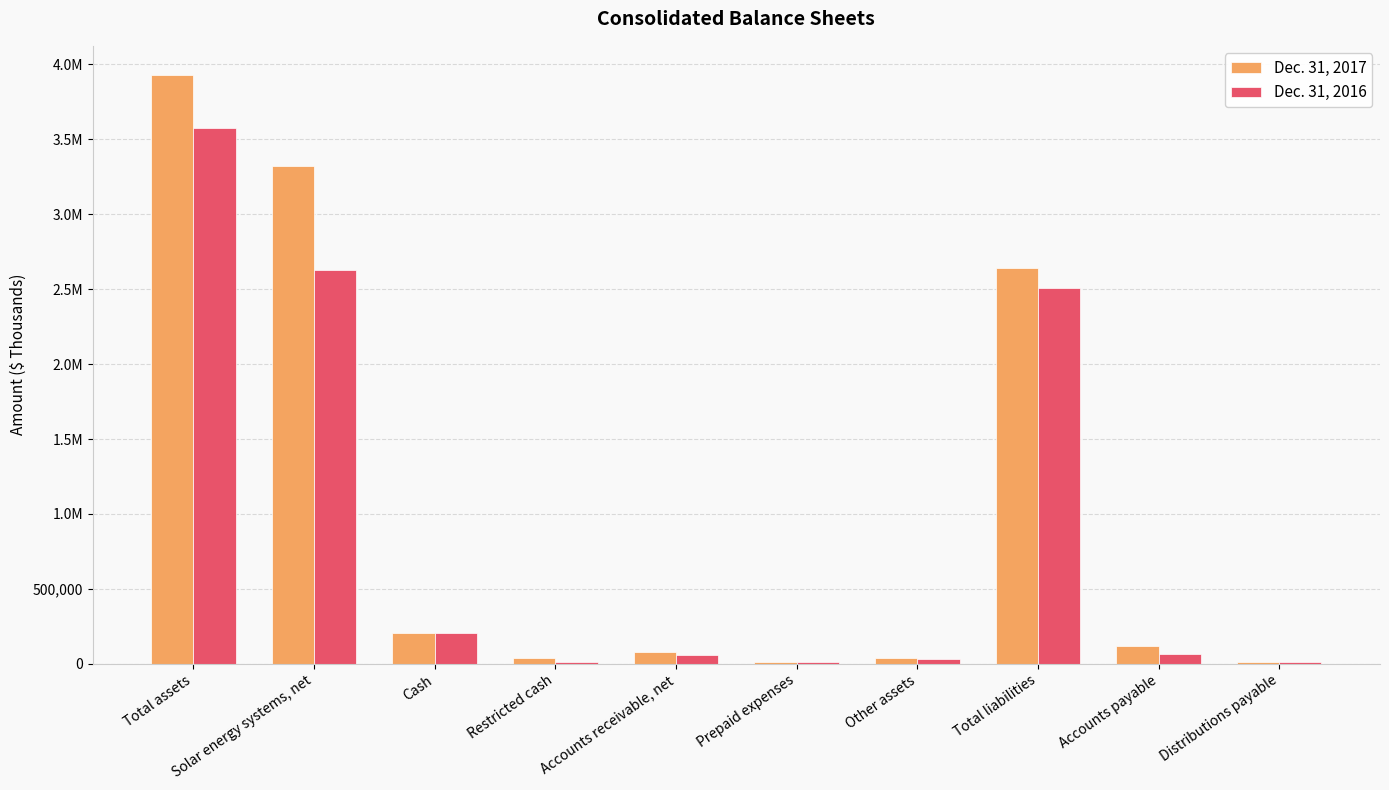

Where is Dec. 31, 2016 nearest to the value 1791310?

Total liabilities